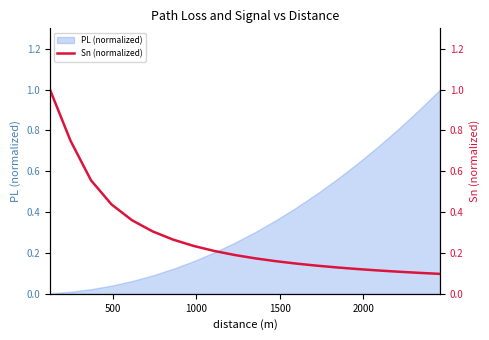

What is the difference between the maximum and second lowest values?

0.9